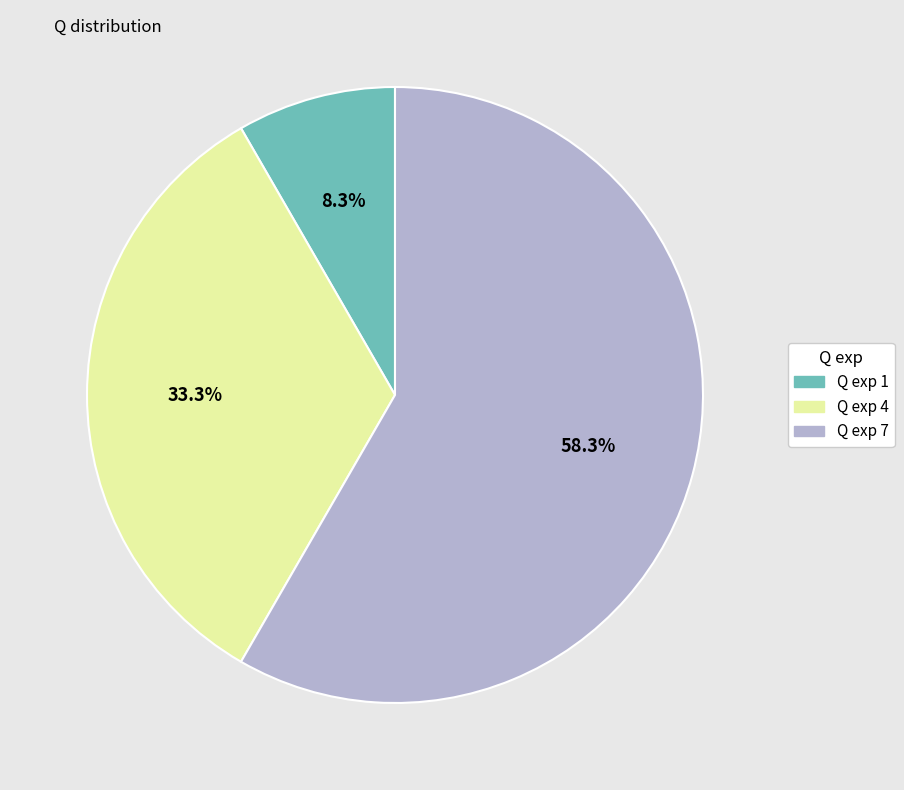

Does any single category account for the majority?

Yes